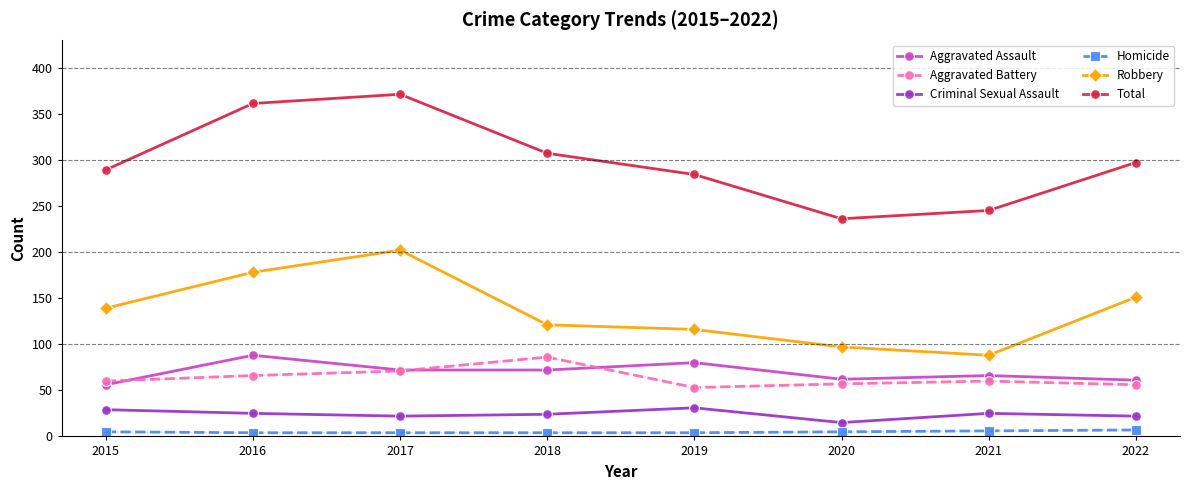

What is the approximate value of Robbery at 2022, to the nearest 50?

150